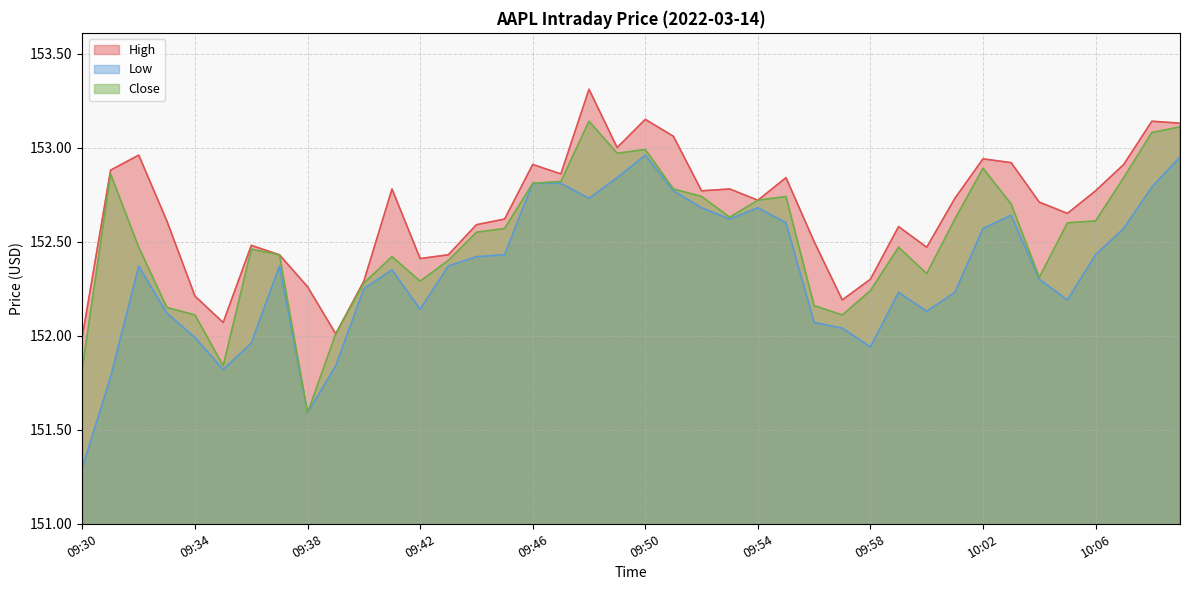

Which category has the lowest value across all series?

09:30